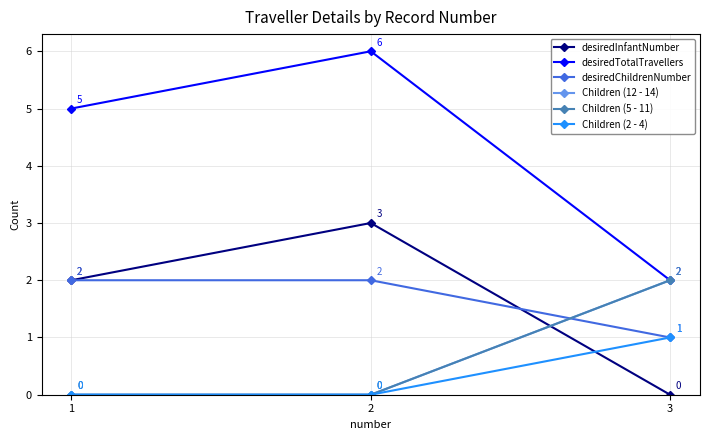

At which label does desiredInfantNumber first exceed 2?

2